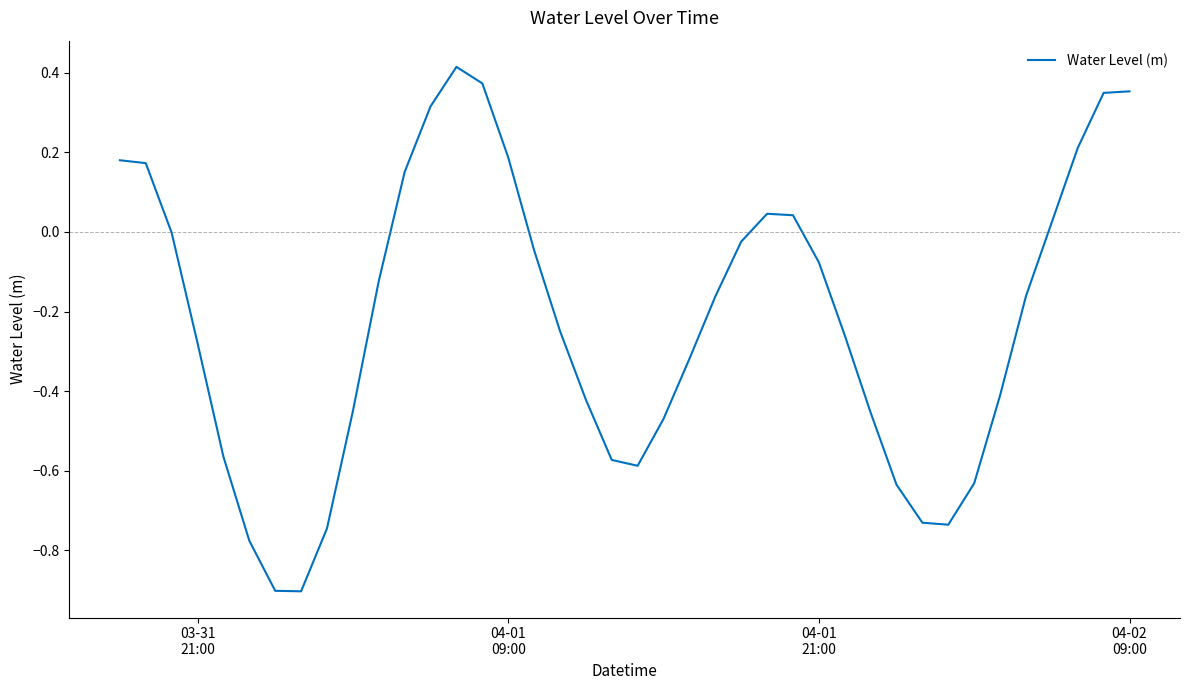

What is the smallest value displayed?

-0.9